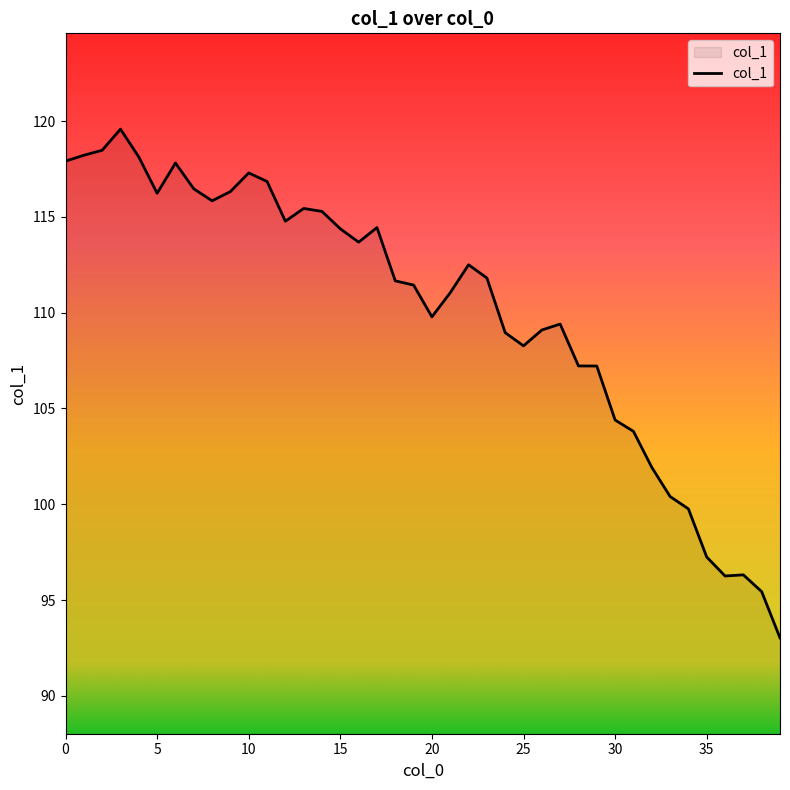

What is the smallest value displayed?

93.0